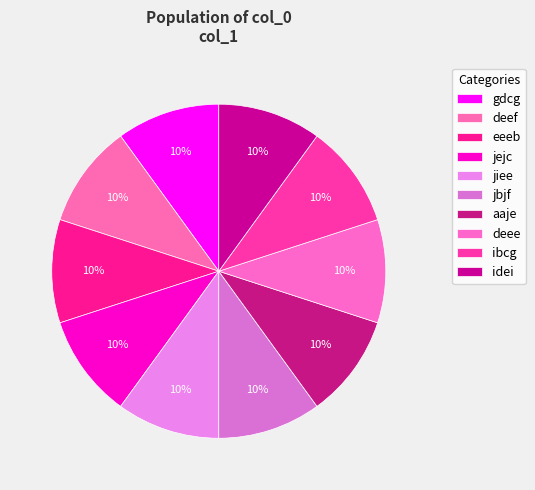

Count the number of slices in the pie.

10